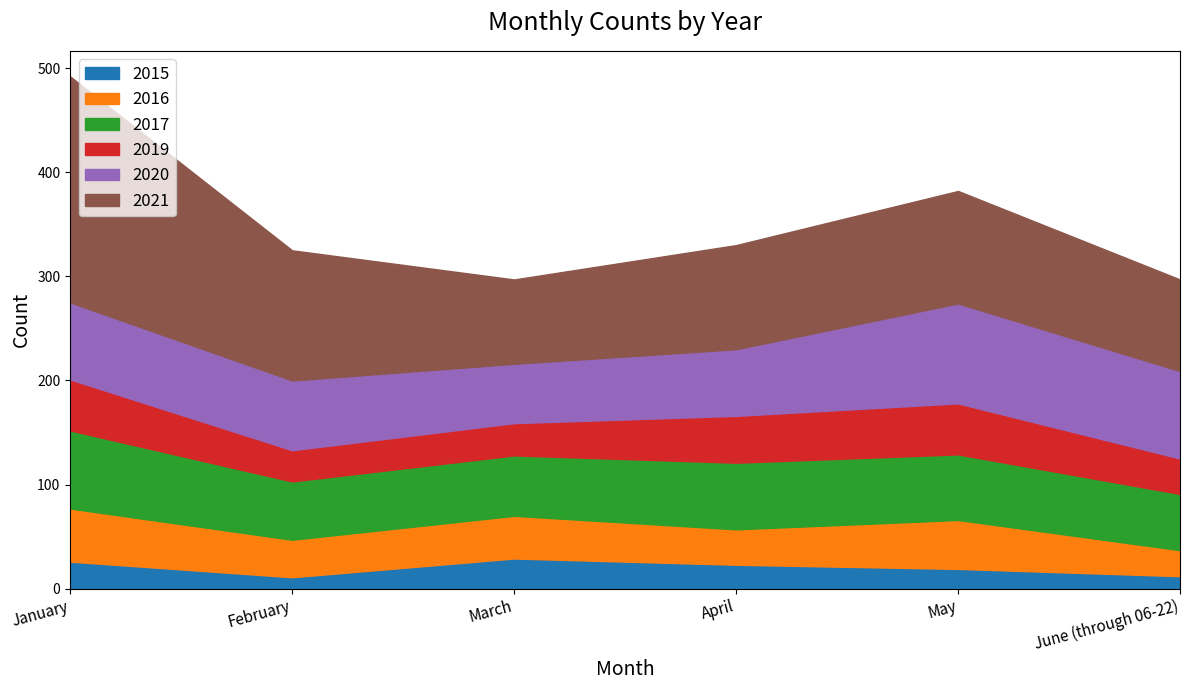

What position from the right is May?

2